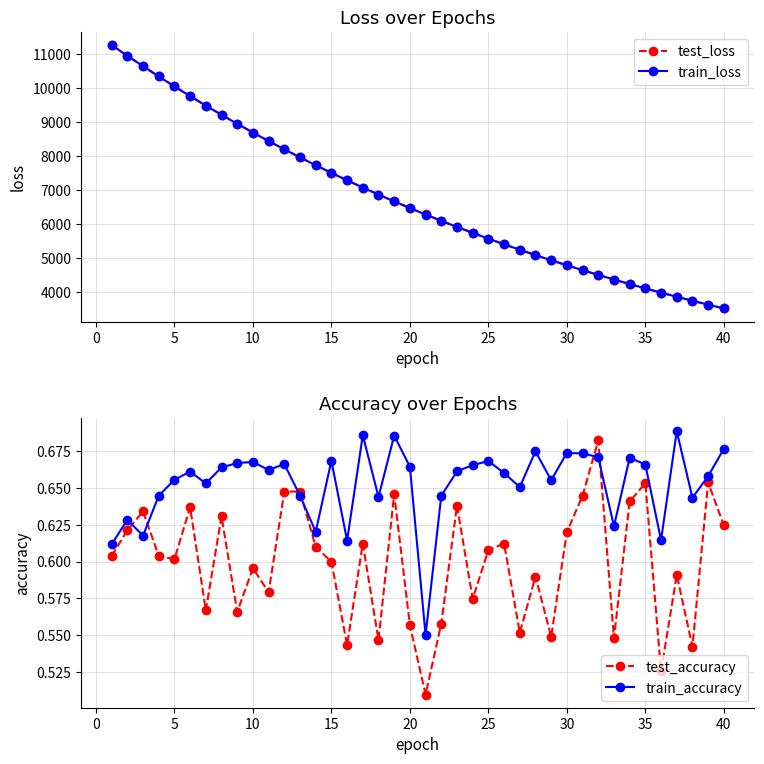

List the series in order of their peak value, lowest first.

test_accuracy, train_accuracy, train_loss, test_loss